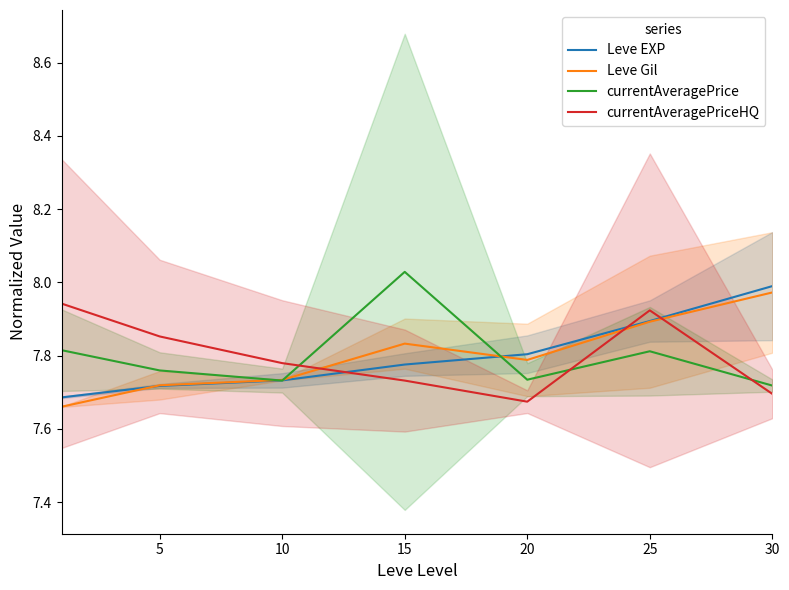

The Leve EXP series shows 2.5 at 5. True or false?

False